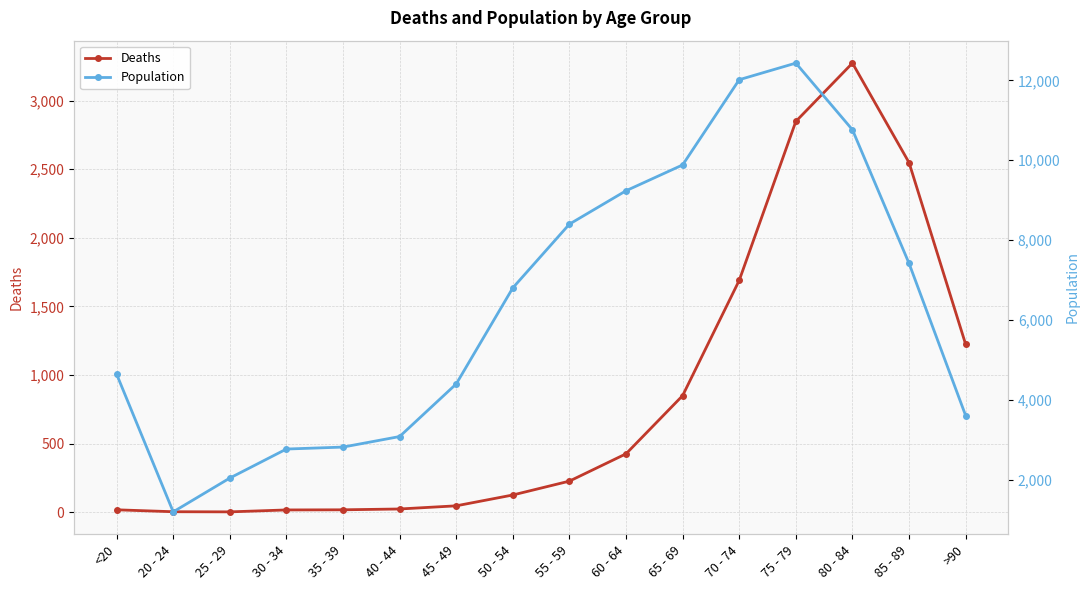

At which category does the chart reach its minimum across all series?

25 - 29